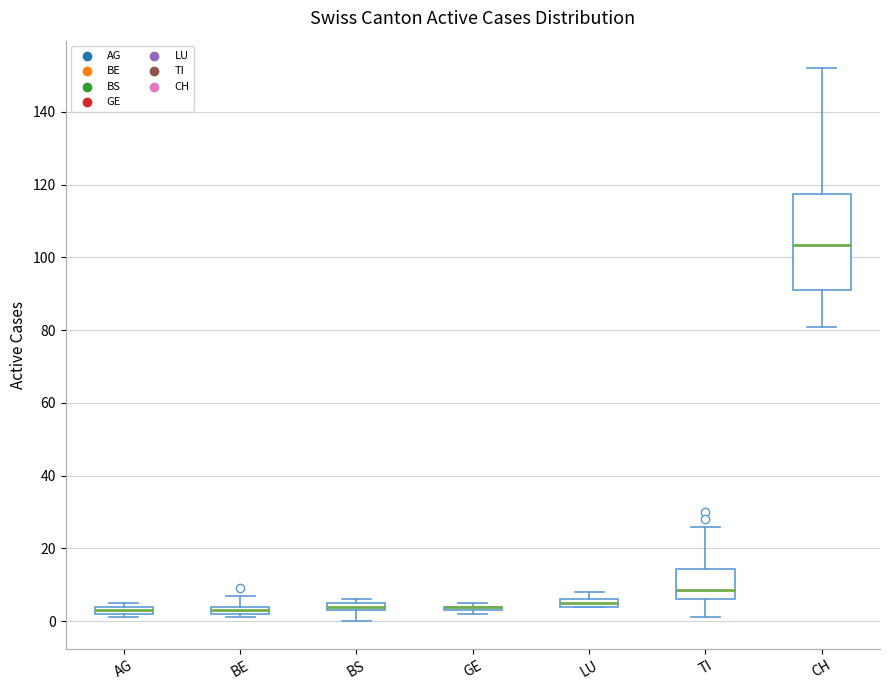

Comparing the boxes themselves (not the whiskers), which one is the tallest?

CH